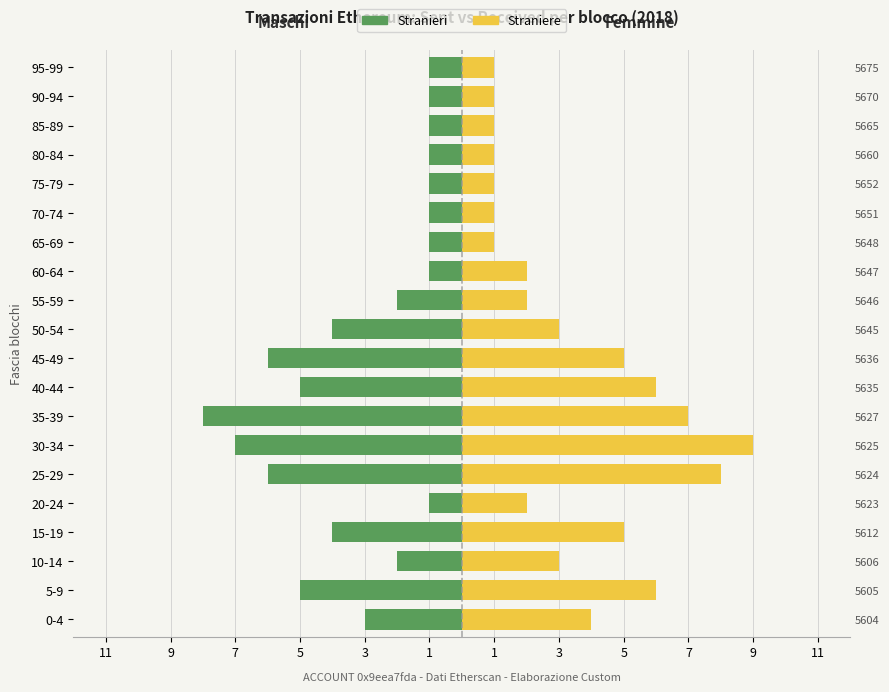

How many bars are there in each group?

2